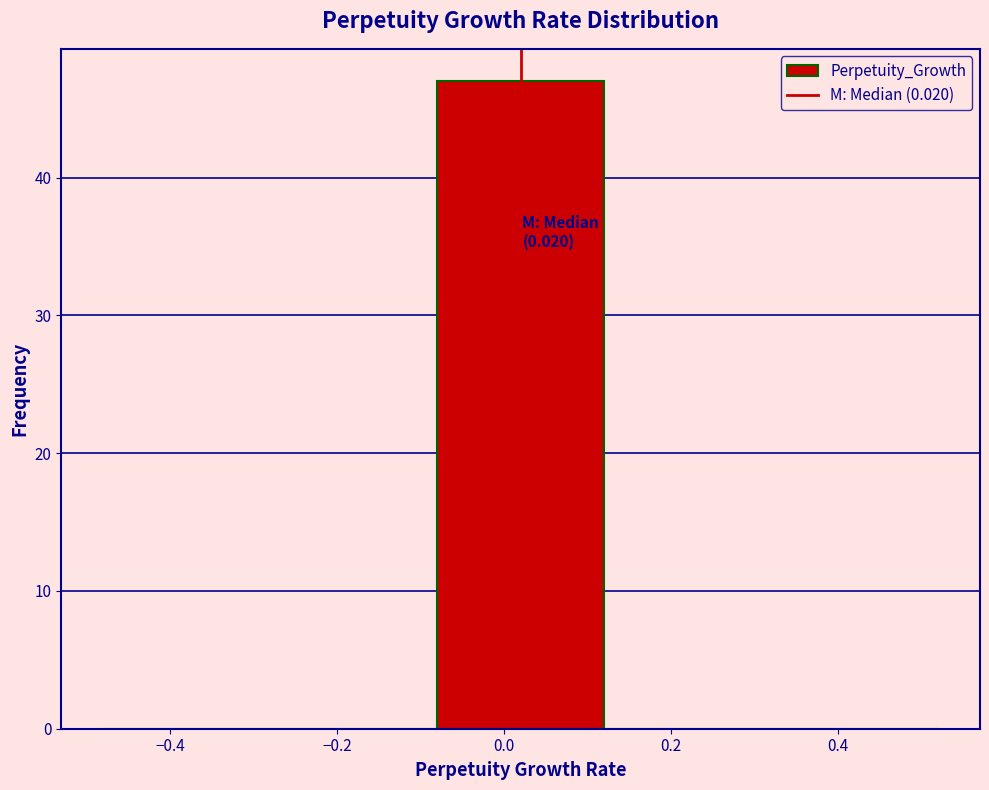

Over which range of the x-axis is the bar tallest?

-0.08 to 0.12